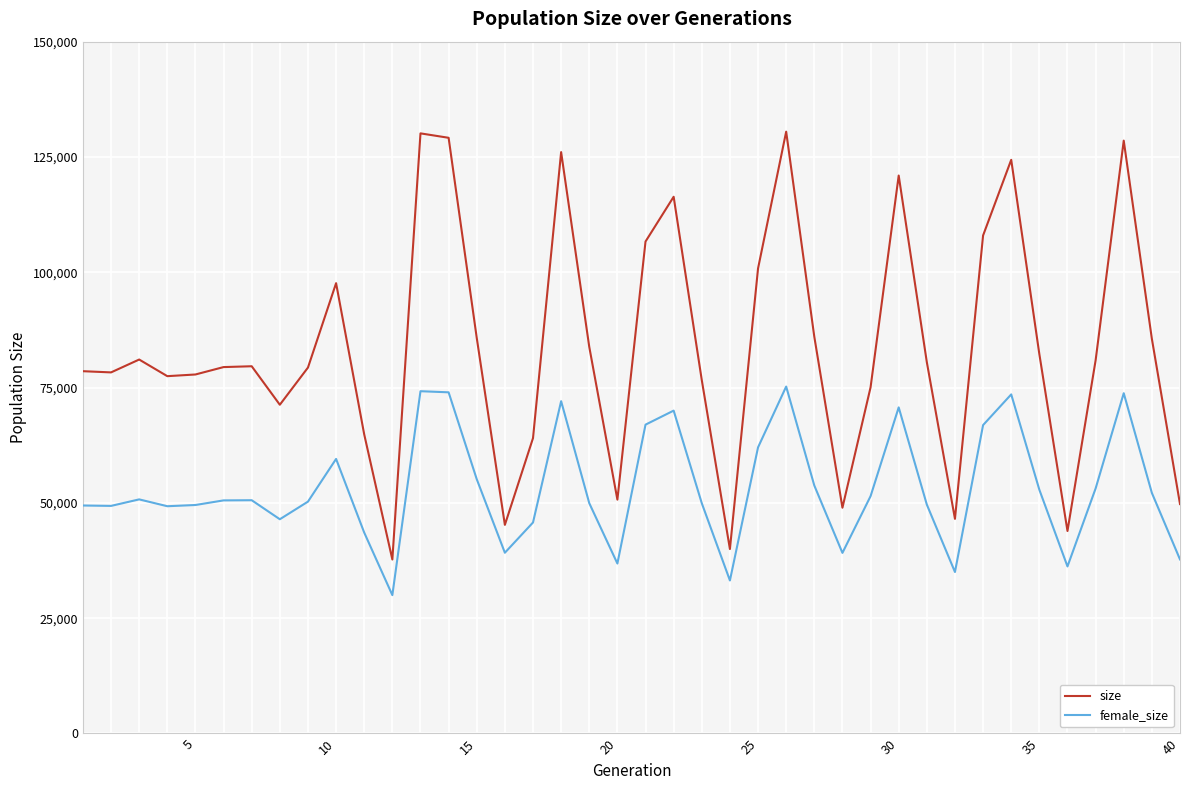

Rank the series by their average value, from lowest to highest.

female_size, size